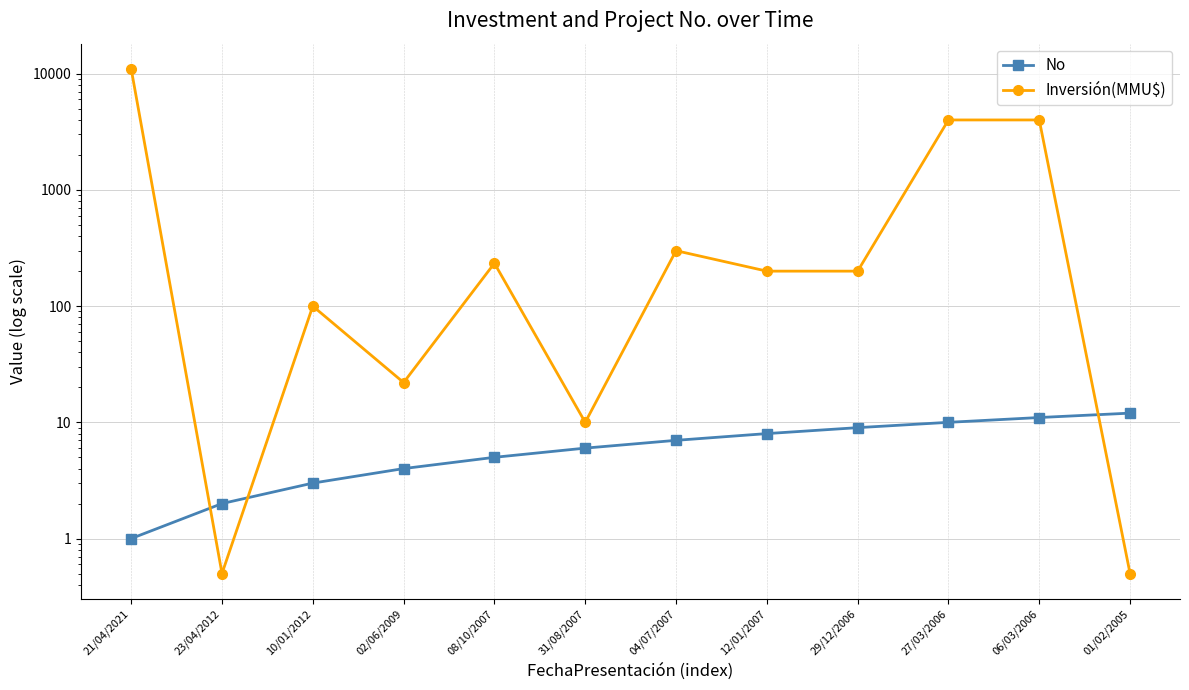

What is the minimum value shown in the chart?

0.5